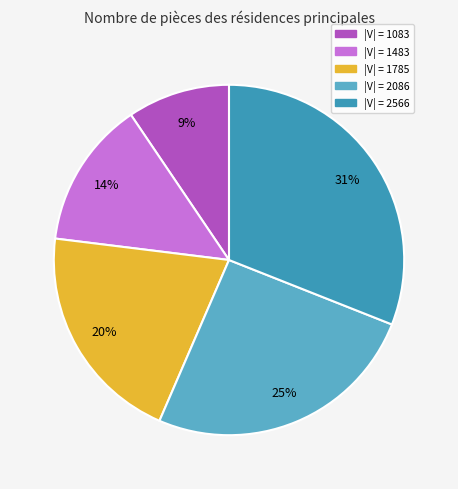

Count the number of slices in the pie.

5